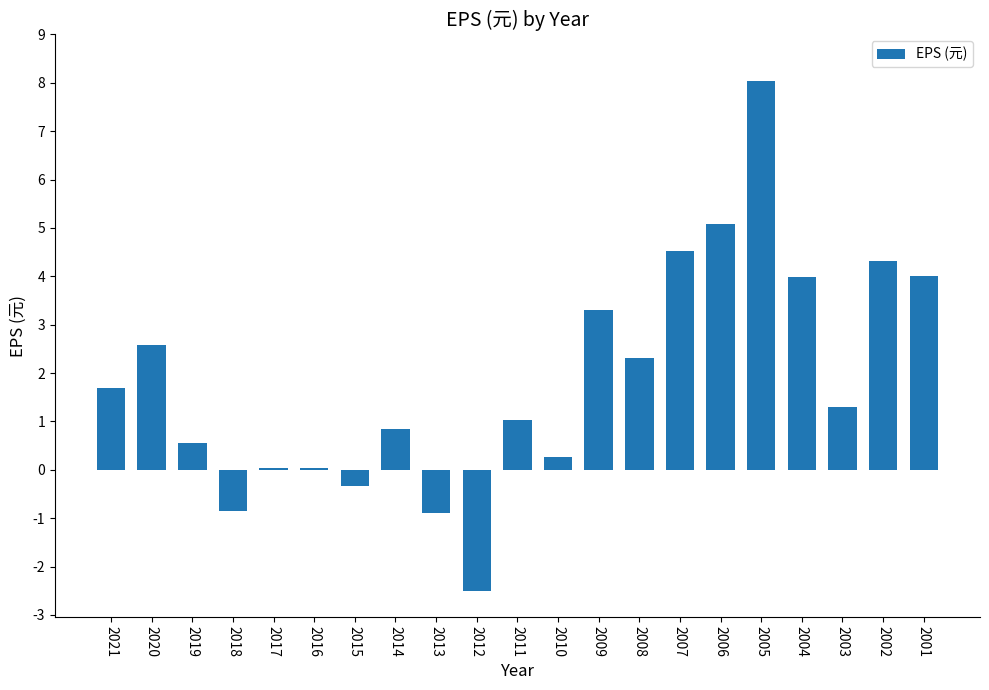

The chart shows a value of 5.1 at 2006. True or false?

True